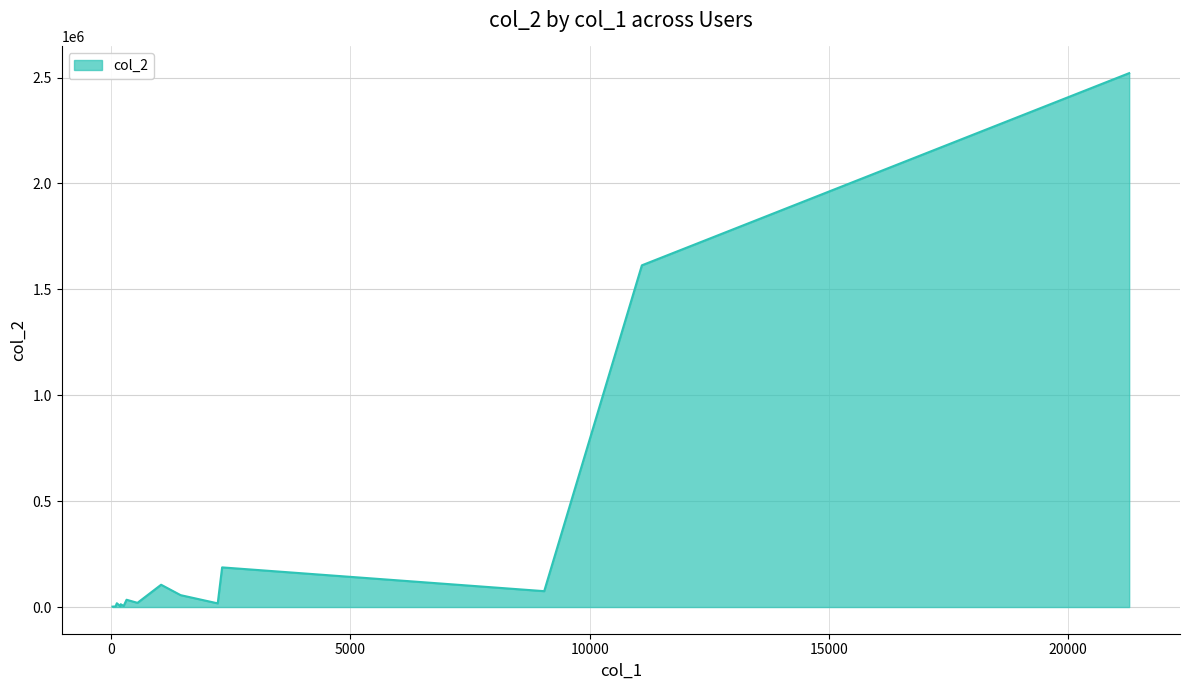

Count the number of categories in the chart.

15